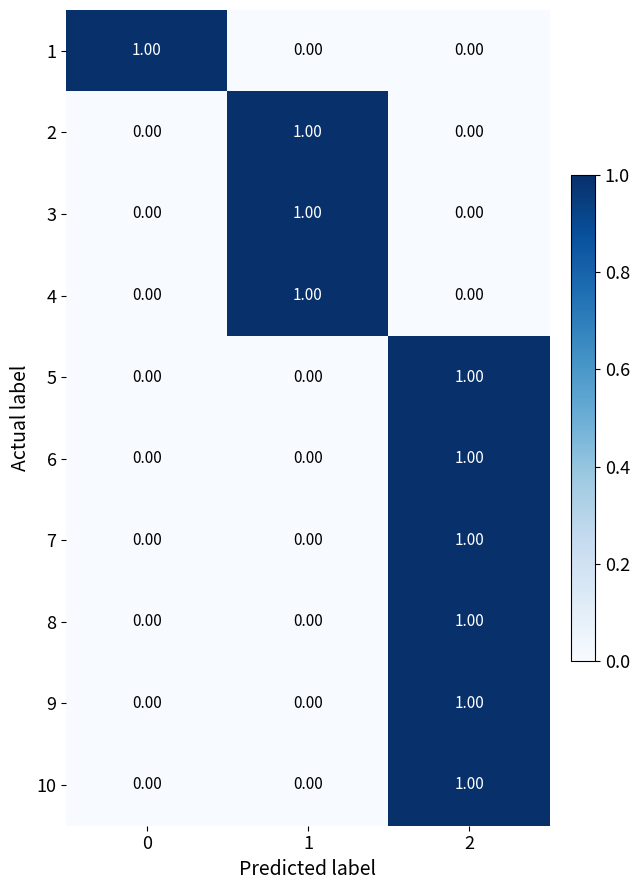

How many series are shown in this chart?

10